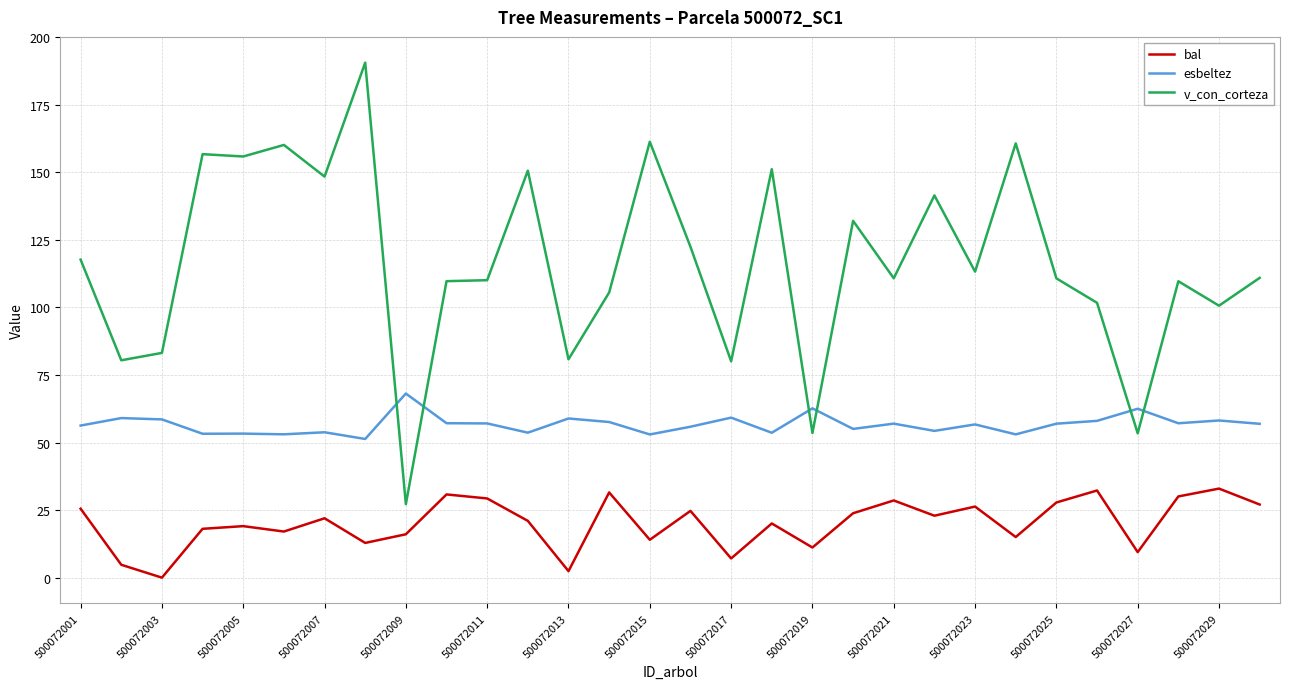

Which series has the largest total across all categories?

v_con_corteza